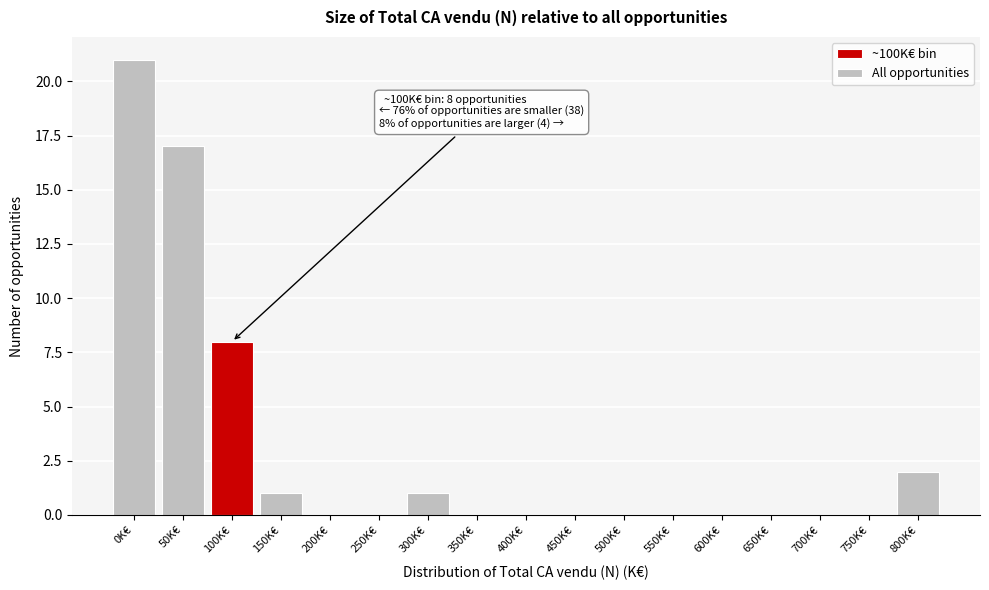

Reading left to right, extract all data points from this chart.

0K€=21	50K€=17	100K€=8	150K€=1	200K€=0	250K€=0	300K€=1	350K€=0	400K€=0	450K€=0	500K€=0	550K€=0	600K€=0	650K€=0	700K€=0	750K€=0	800K€=2